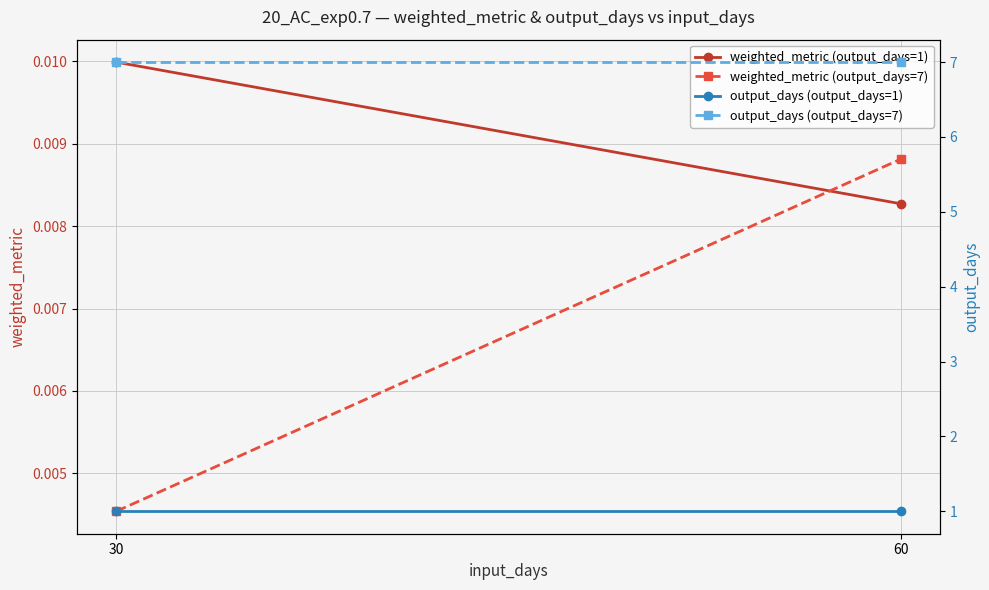

Is it true that output_days (output_days=7) equals 3.7 at 30?

False